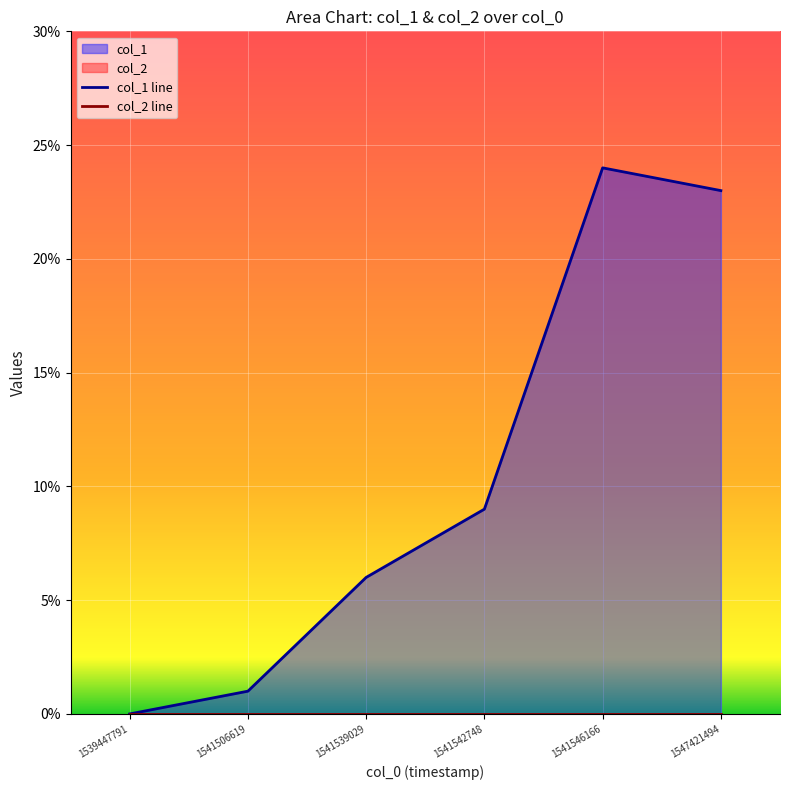

True or false: col_2 line has a value of 0 at 1541506619.

True